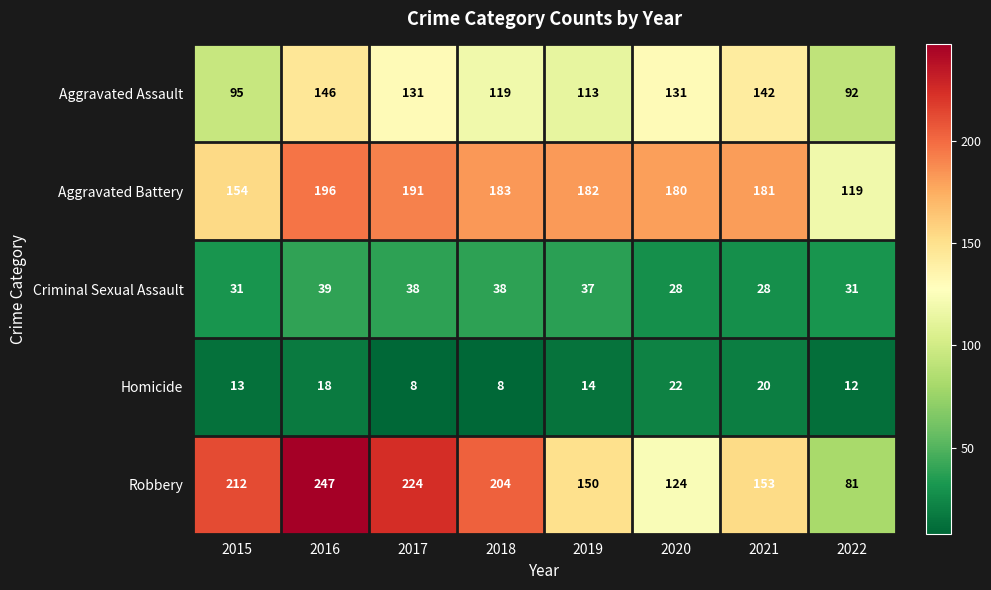

What is the greatest value displayed?

247